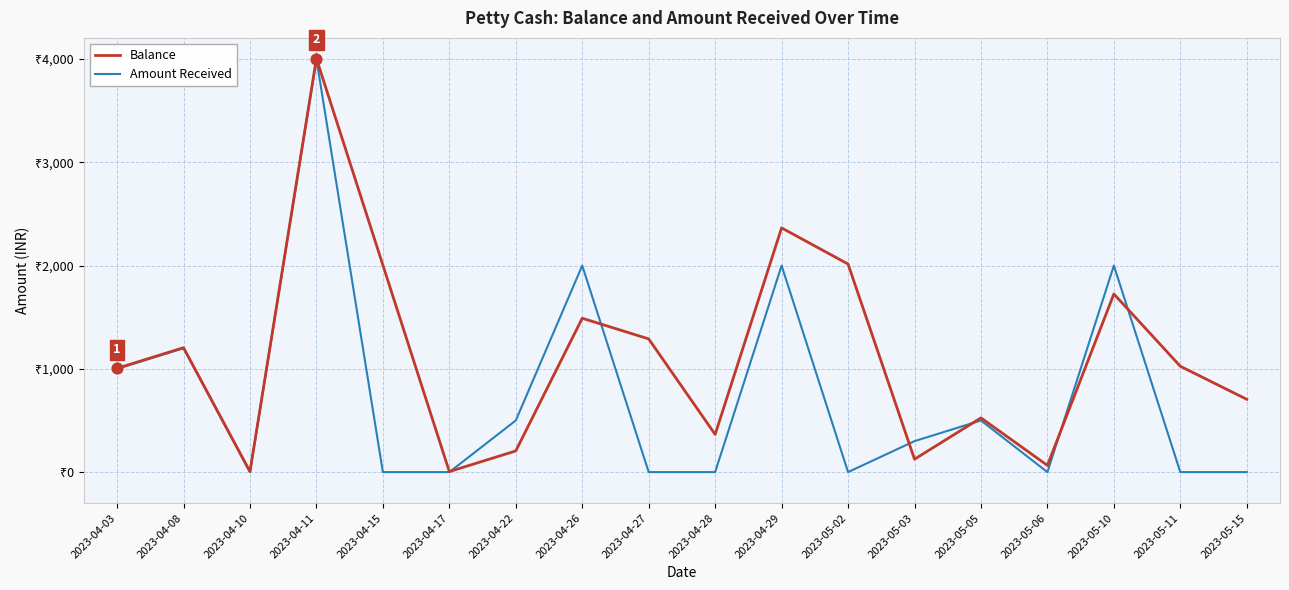

Is the value of Balance at 2023-04-10 greater than the value of Amount Received at 2023-04-08?

No